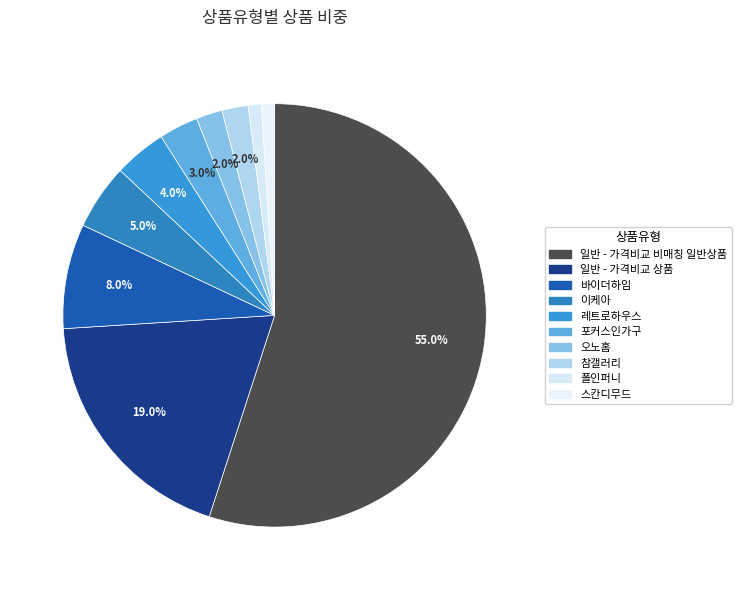

Which category accounts for the majority?

일반 - 가격비교 비매칭 일반상품